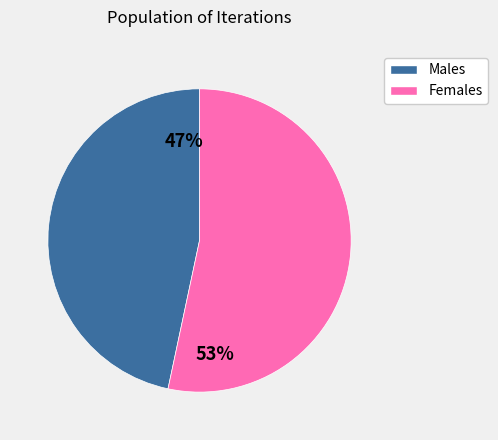

To the nearest percent, what is the average slice percentage?

50%